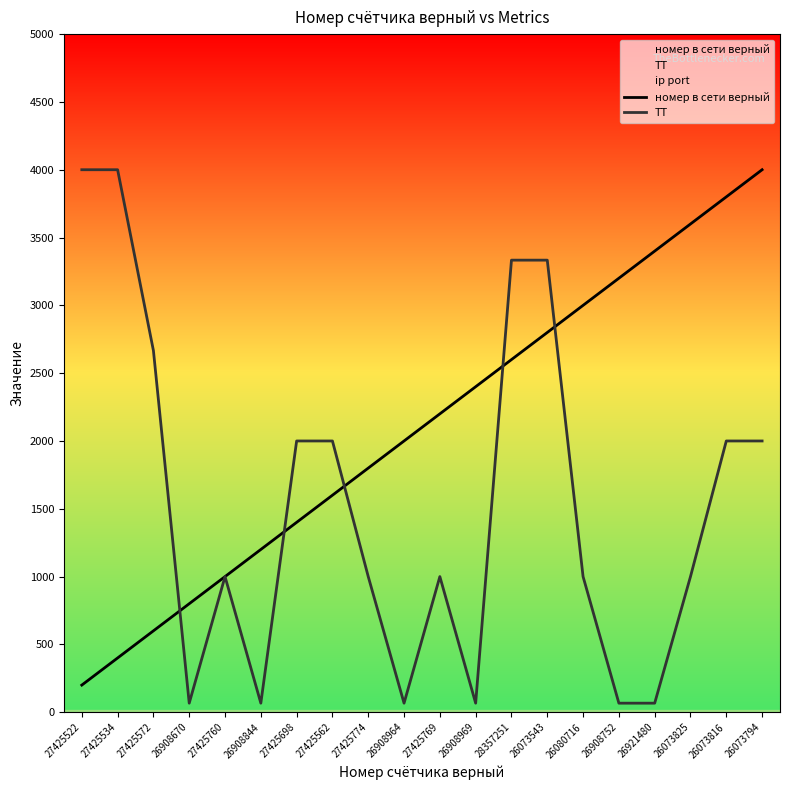

At how many categories does at least one series exceed 720?

20